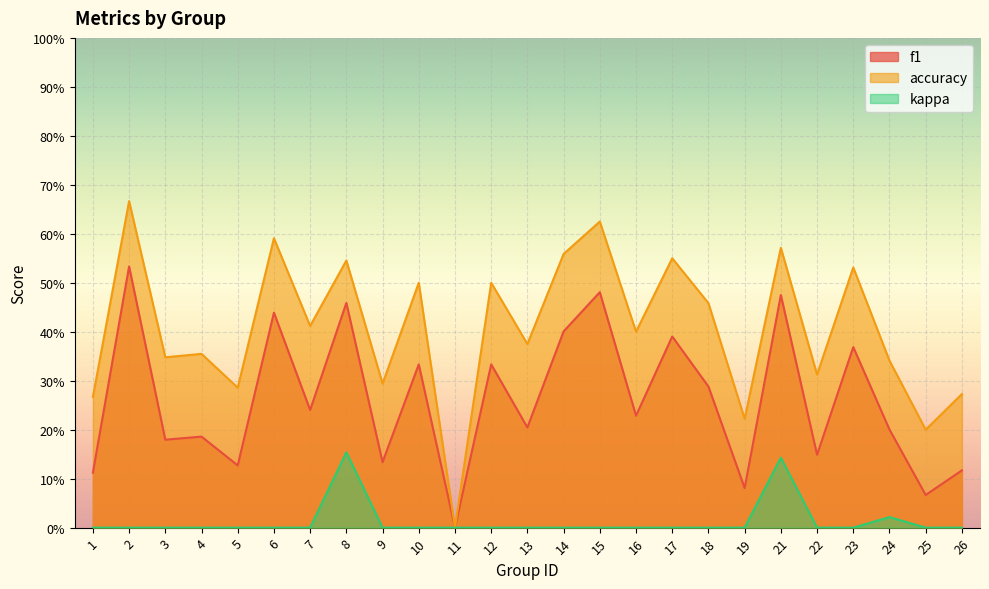

How many interior local peaks does the accuracy series have?

10